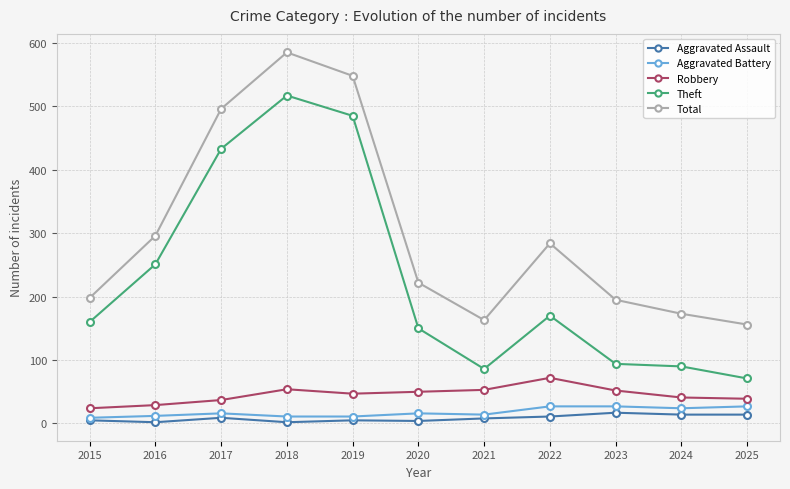

True or false: Total and Aggravated Battery cross at least once.

False